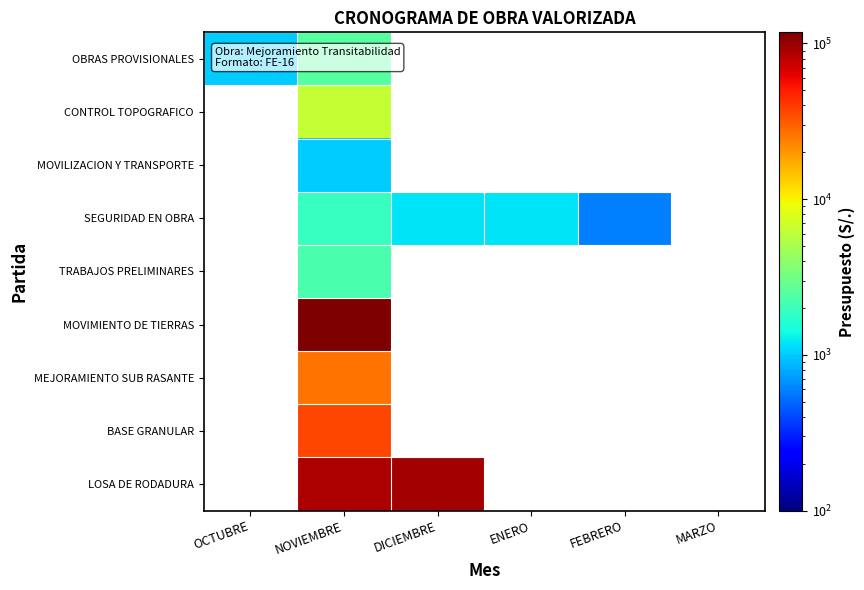

What is the greatest value displayed?

117805.3